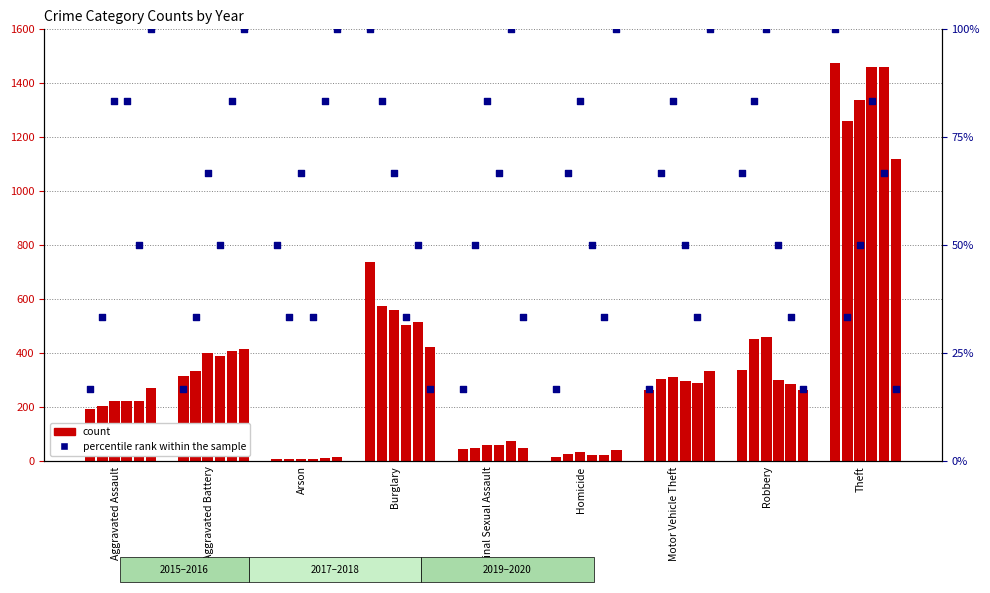

At how many categories does at least one series exceed 566?

2